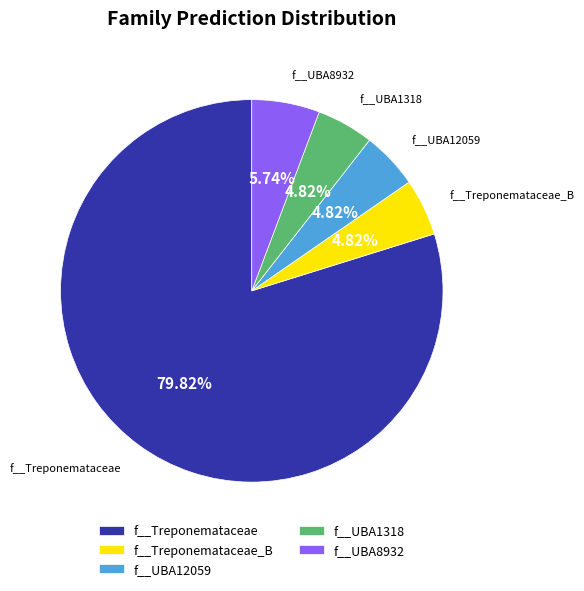

Does f__Treponemataceae account for over 50% of the chart?

Yes